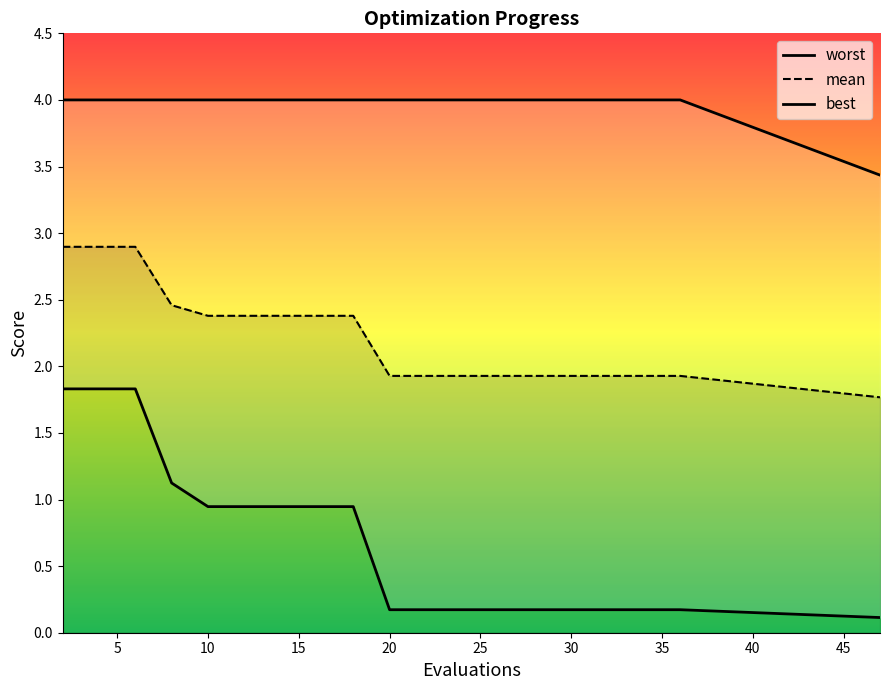

What is the minimum value for mean?

1.8